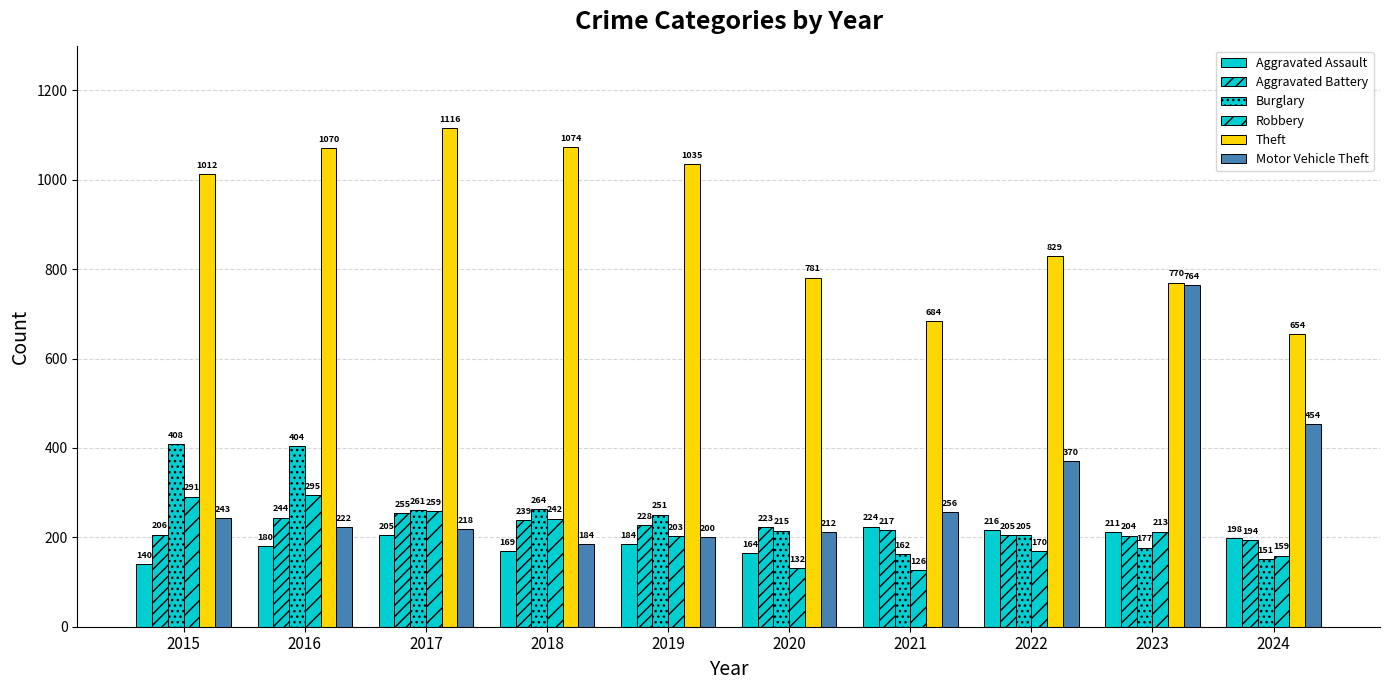

Does the chart contain any negative values?

No